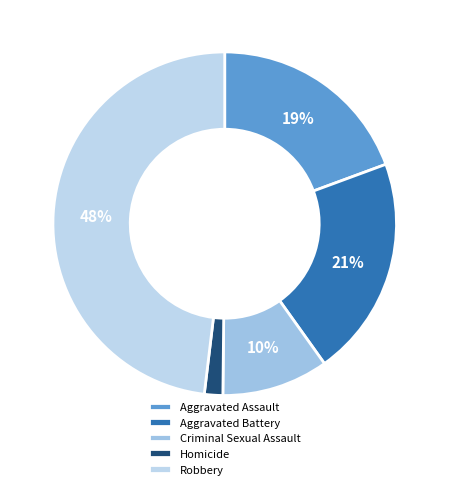

To the nearest percent, what is the difference between the Homicide and Robbery slice percentages?

46%